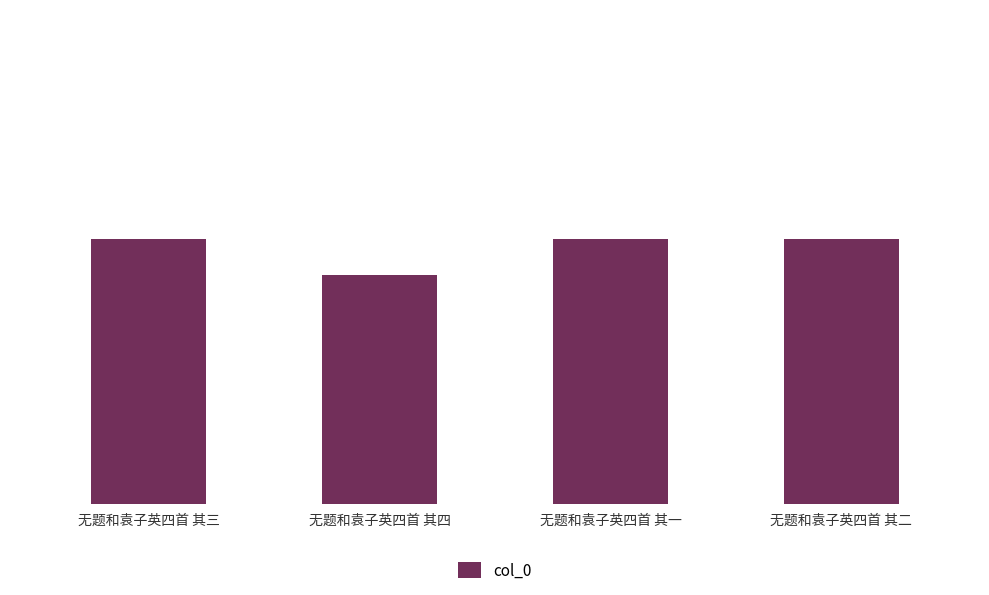

What is the change in value from 无题和袁子英四首 其四 to 无题和袁子英四首 其一?

+5714